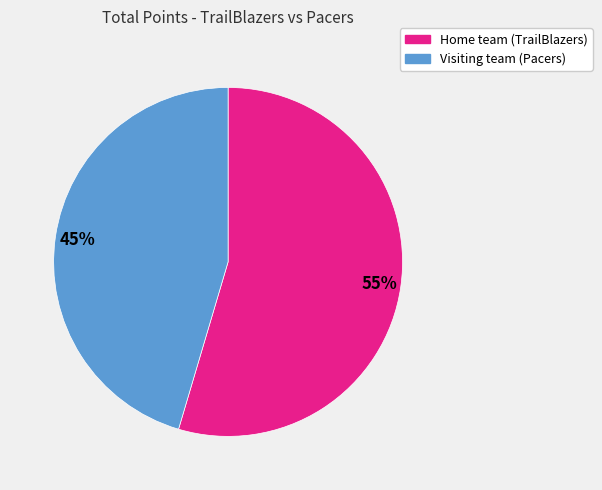

Which slice represents more than half of the pie?

Home team (TrailBlazers)